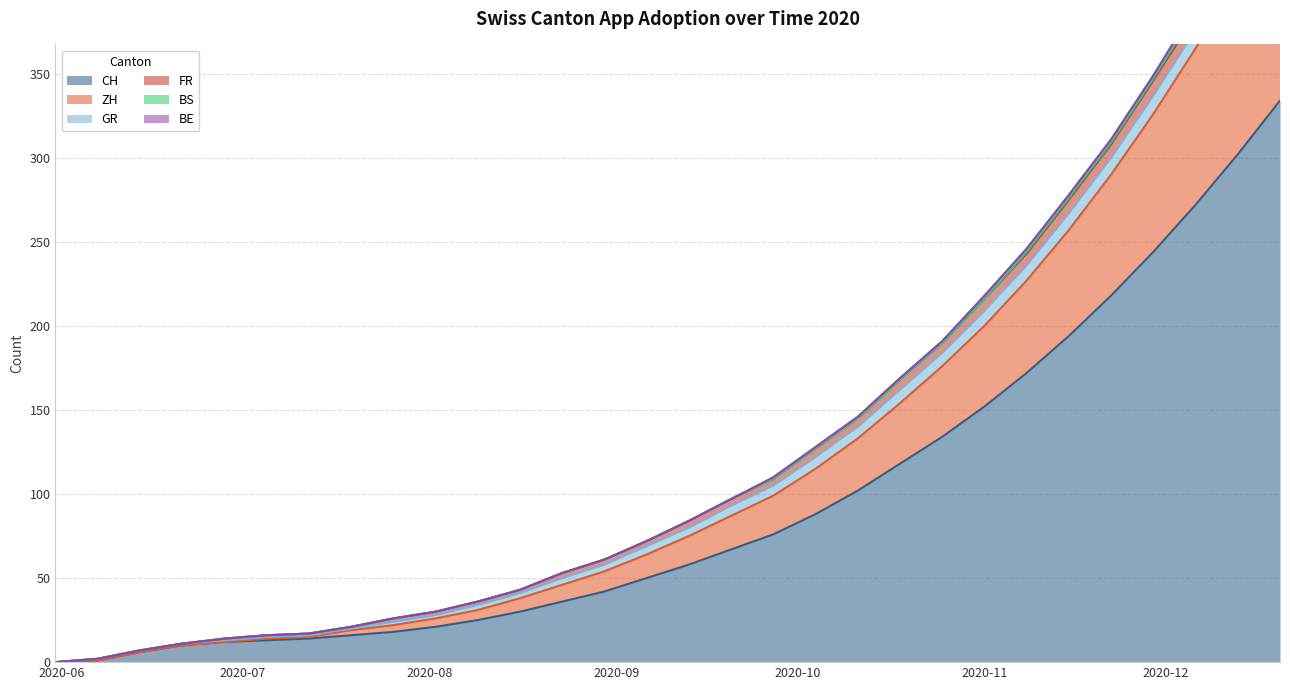

Count the number of categories in the chart.

30